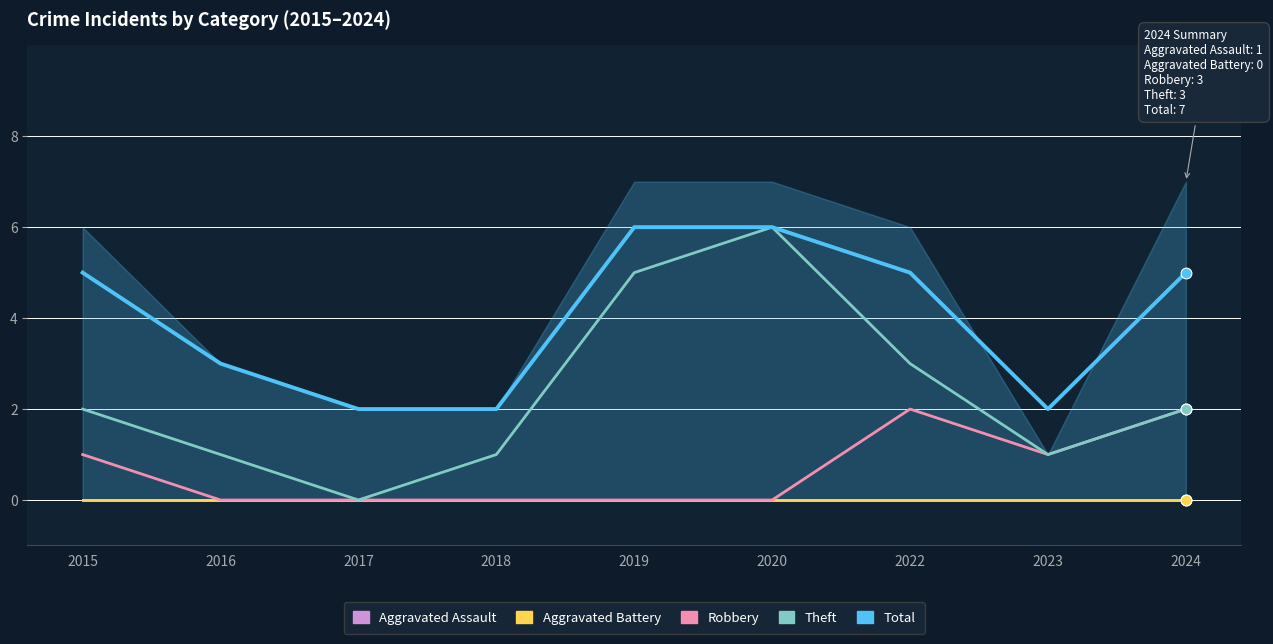

What is the total value across all series at 2022?

10